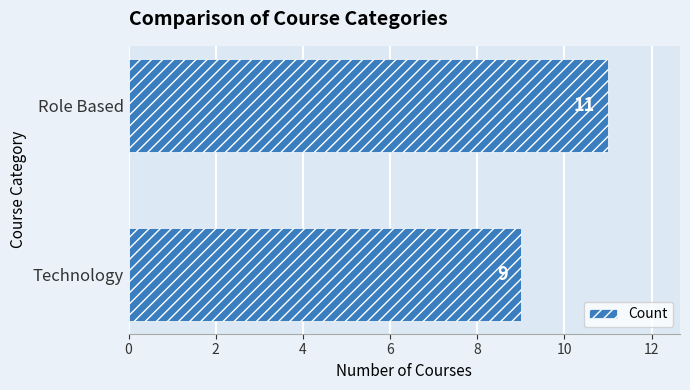

How many values are below 11?

1